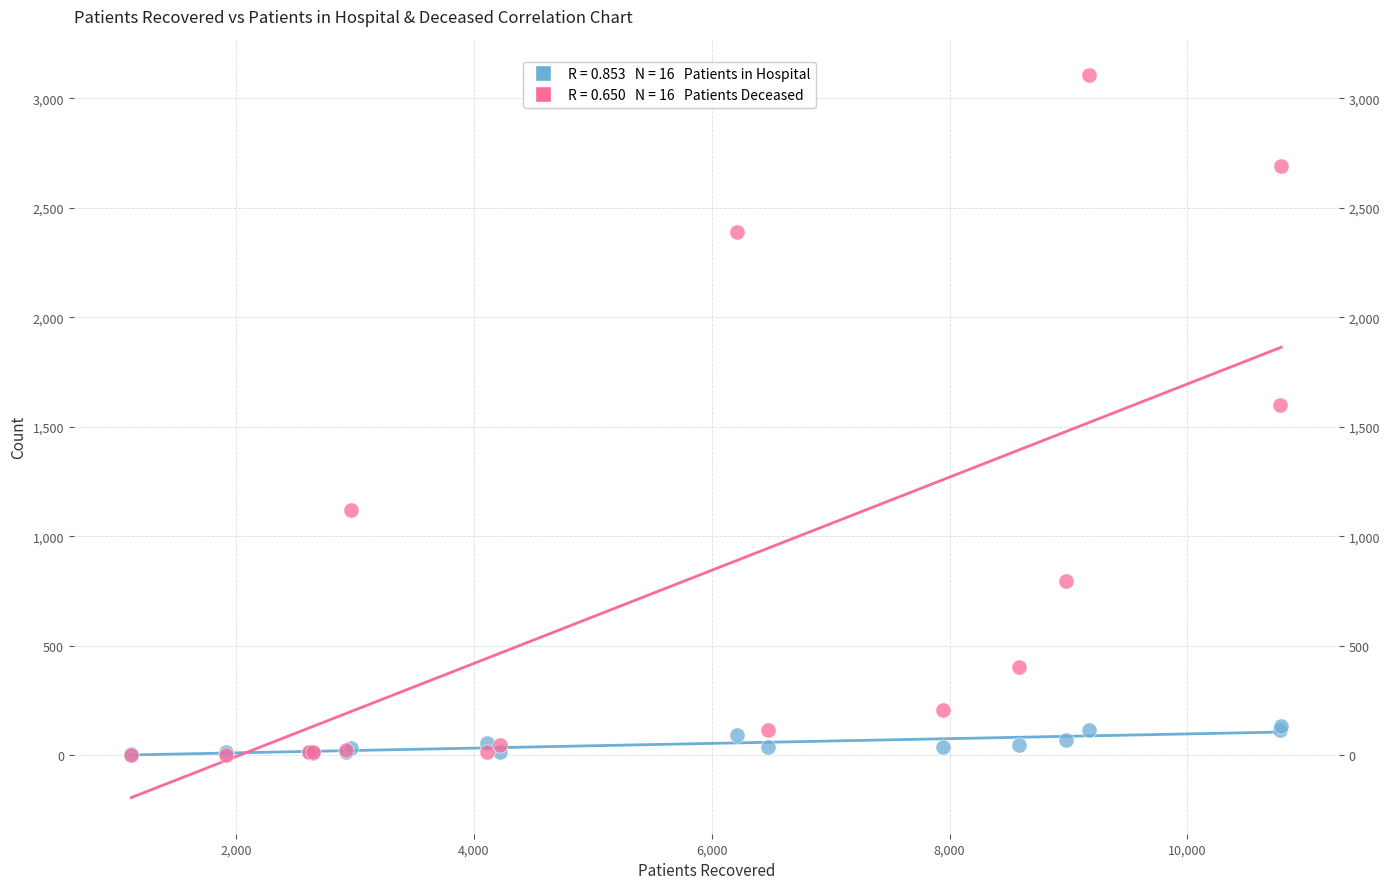

Across all series, what Y value is closest to 1555?

1599